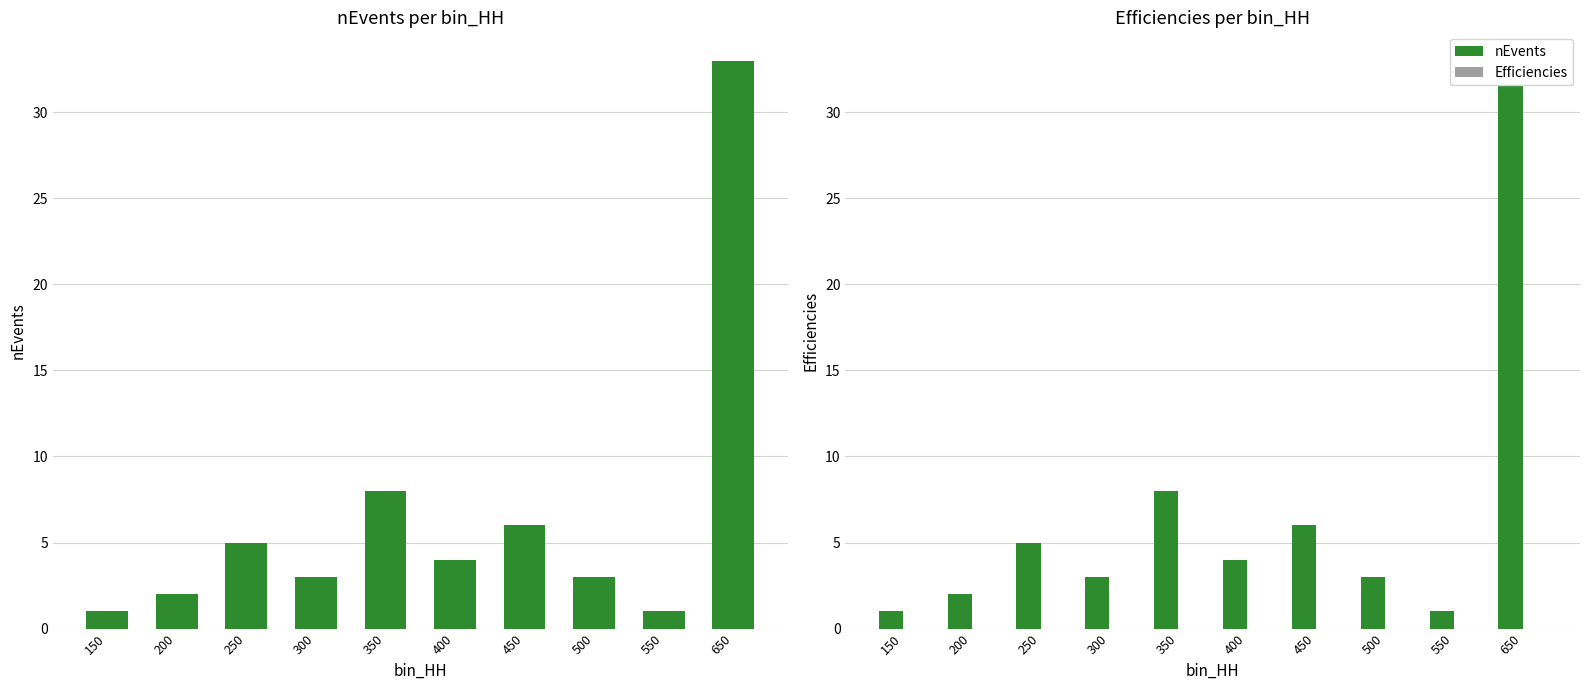

List the series in order of their overall mean, highest first.

nEvents, Efficiencies